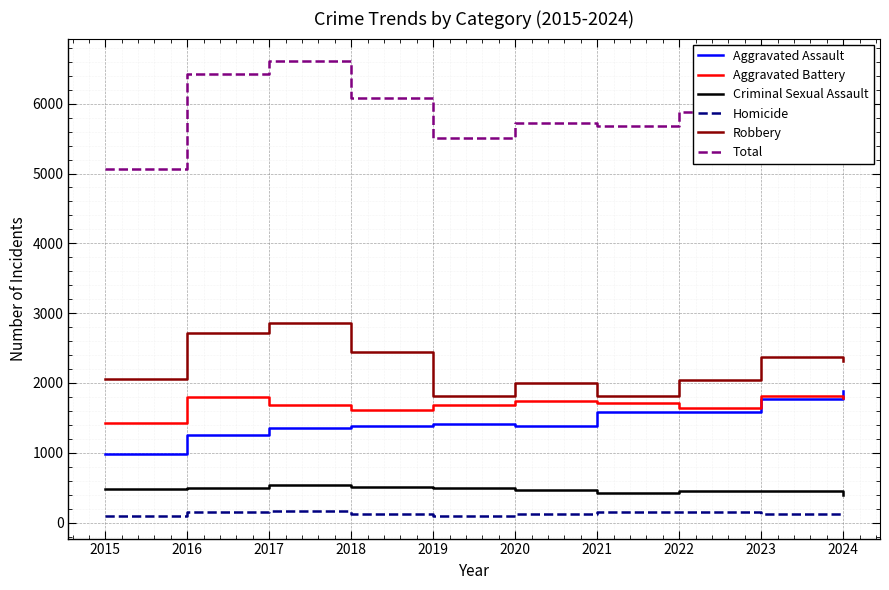

Is the value of Aggravated Battery at 2019 greater than the value of Criminal Sexual Assault at 2015?

Yes